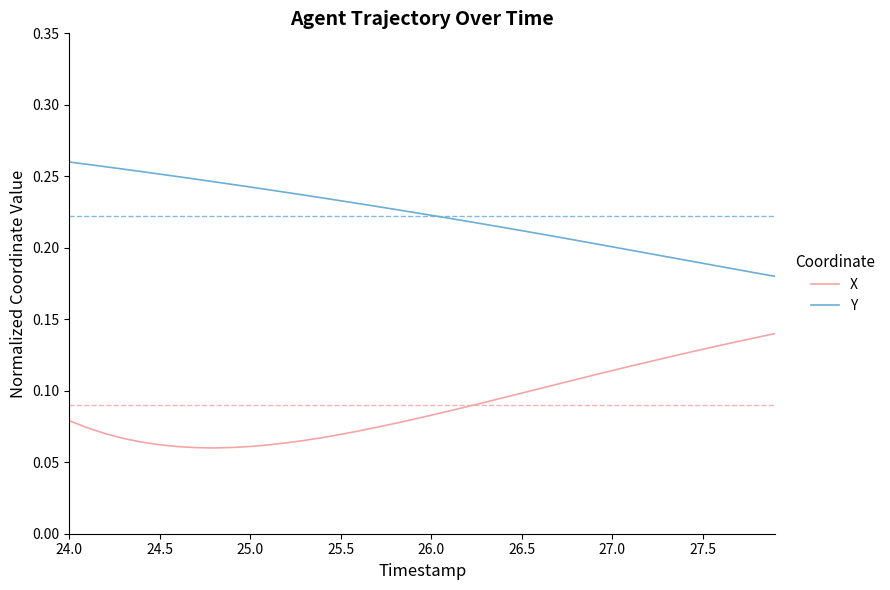

Which series has the largest total across all categories?

Y